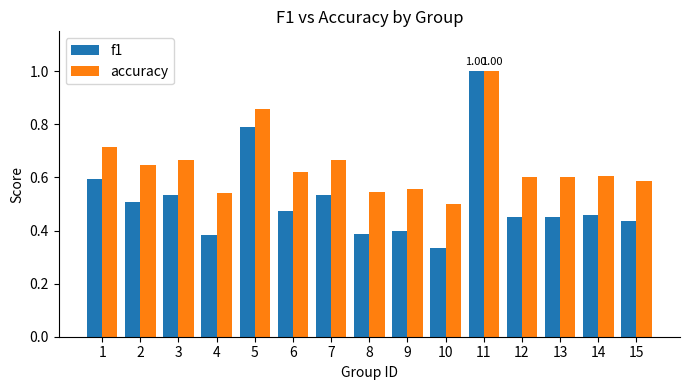

At 12, list the series in order from smallest to largest.

f1, accuracy